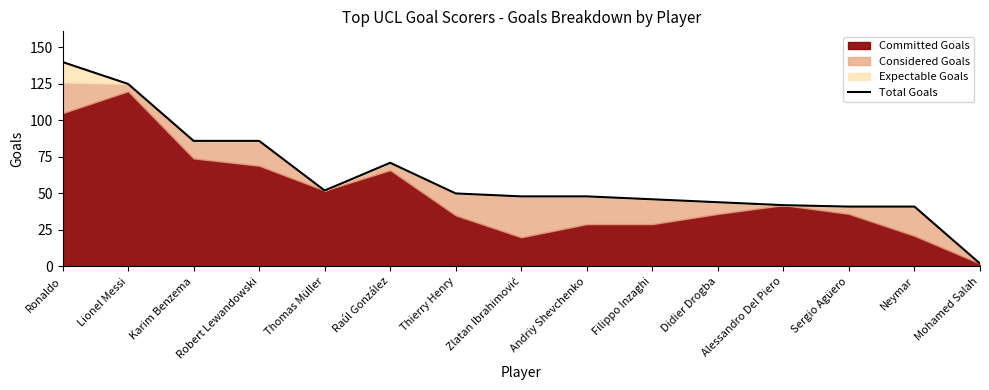

What position from the left is Andriy Shevchenko?

9